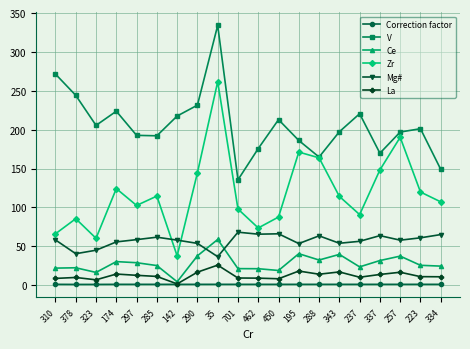

What are all the series names shown in the legend?

Correction factor, V, Ce, Zr, Mg#, La